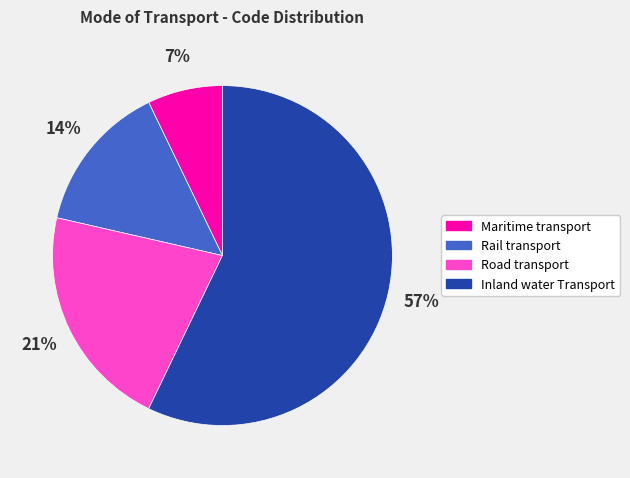

Count the number of slices in the pie.

4